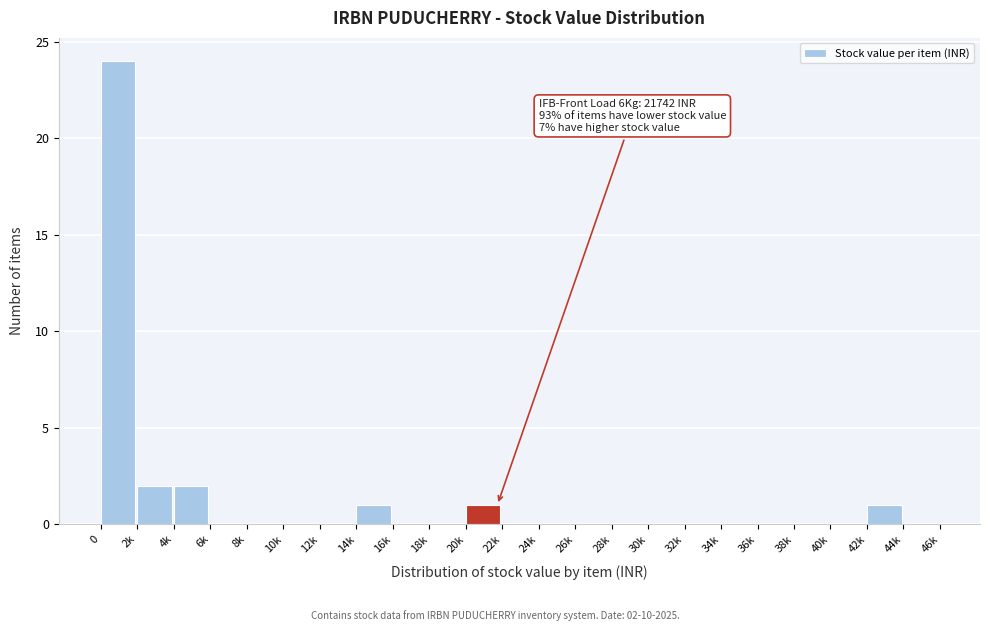

Reading right to left, what are all the values shown in this chart?

44k=0	42k=1	40k=0	38k=0	36k=0	34k=0	32k=0	30k=0	28k=0	26k=0	24k=0	22k=0	20k=1	18k=0	16k=0	14k=1	12k=0	10k=0	8k=0	6k=0	4k=2	2k=2	0=24